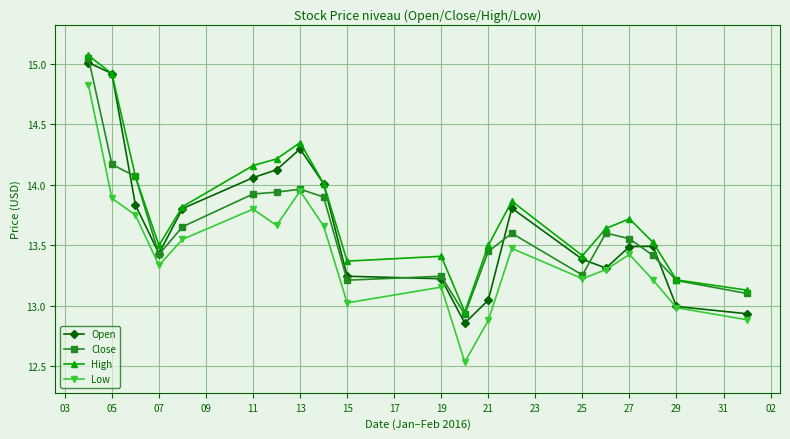

Which series has the largest total across all categories?

High